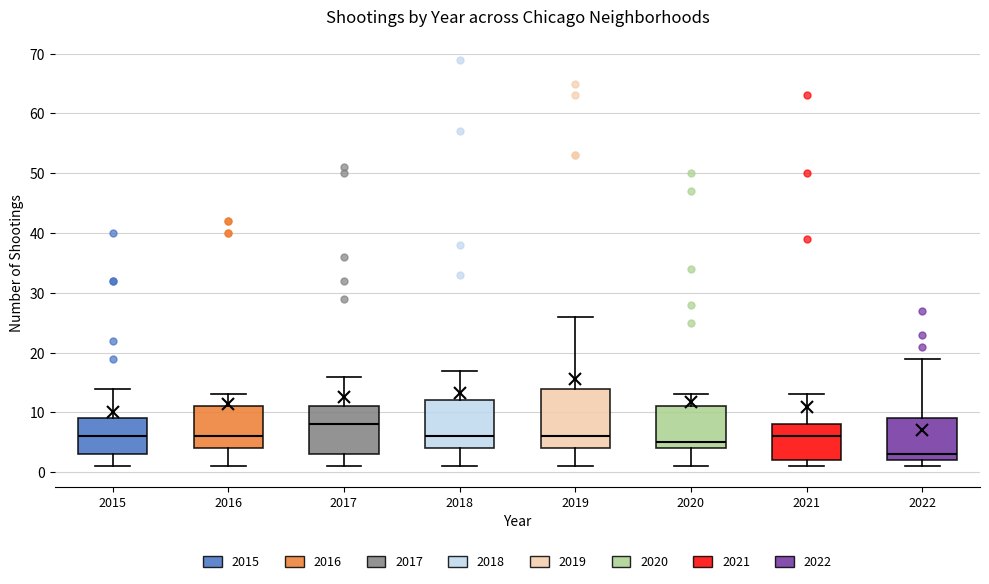

Reading left to right, transcribe this box plot: for each box, give where its median line is, the range the box spans, and where its two whiskers end, as read against the y-axis. The values are not printed on the chart, so give them approximately, as read against the axis.

2015: median 6, box 3 to 9, whiskers 1 to 14
2016: median 6, box 4 to 11, whiskers 1 to 13
2017: median 8, box 3 to 11, whiskers 1 to 16
2018: median 6, box 4 to 12, whiskers 1 to 17
2019: median 6, box 4 to 14, whiskers 1 to 26
2020: median 5, box 4 to 11, whiskers 1 to 13
2021: median 6, box 2 to 8, whiskers 1 to 13
2022: median 3, box 2 to 9, whiskers 1 to 19